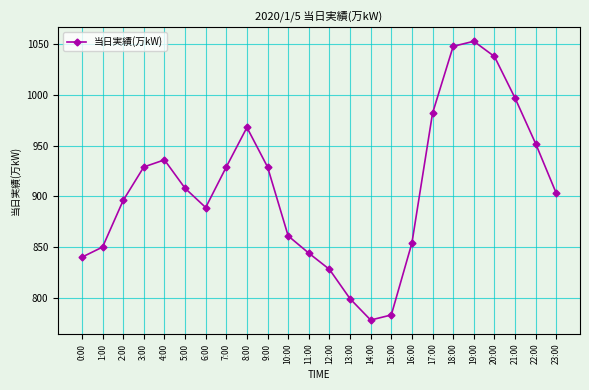

What is the difference between the values at 14:00 and 12:00?

50